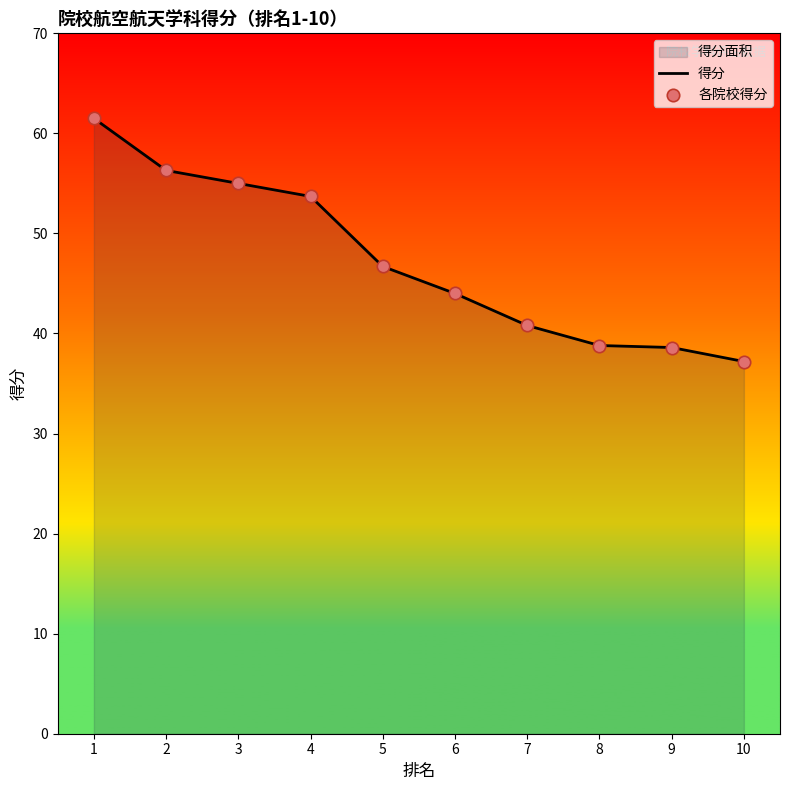

Which series has the largest total across all categories?

得分